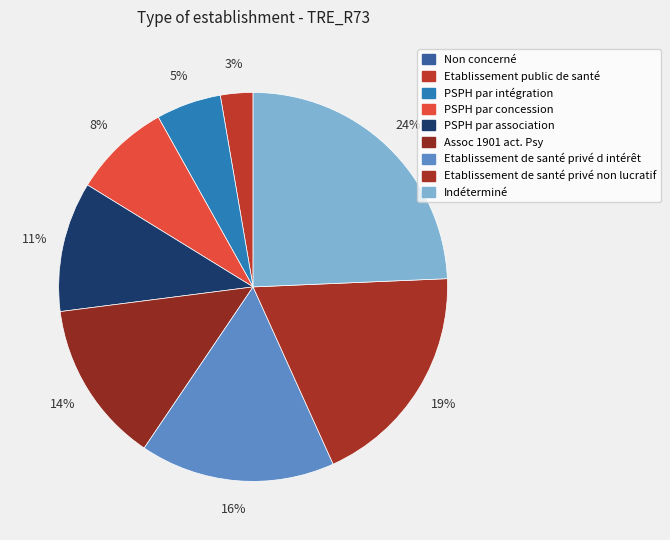

Approximately how many times larger is the value at PSPH par association compared to Etablissement public de santé?

4.0